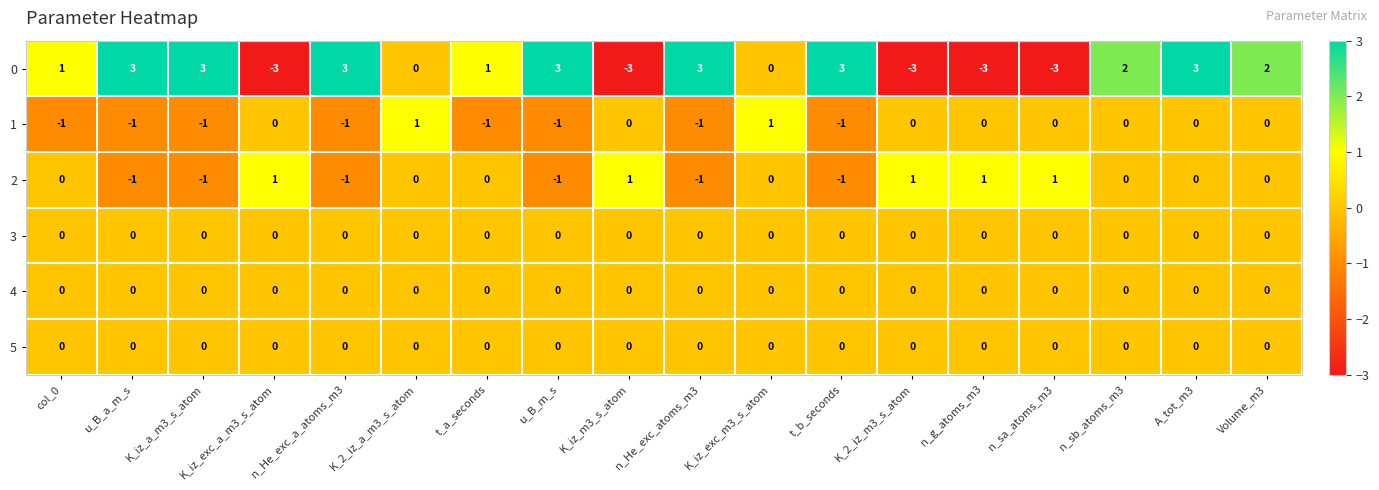

How many distinct data groups are displayed?

6